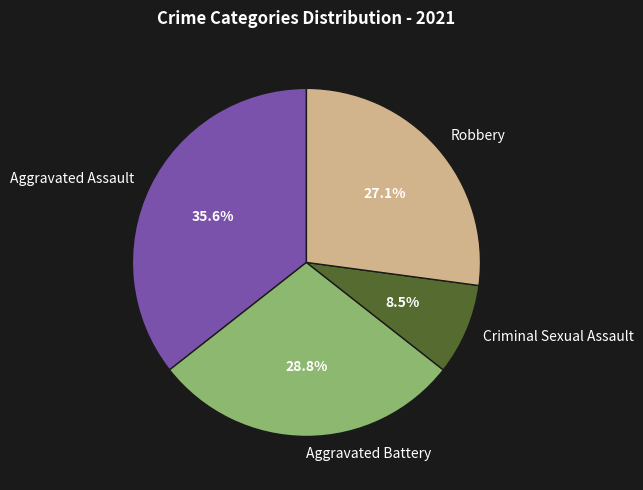

Which category has the biggest portion of the pie?

Aggravated Assault